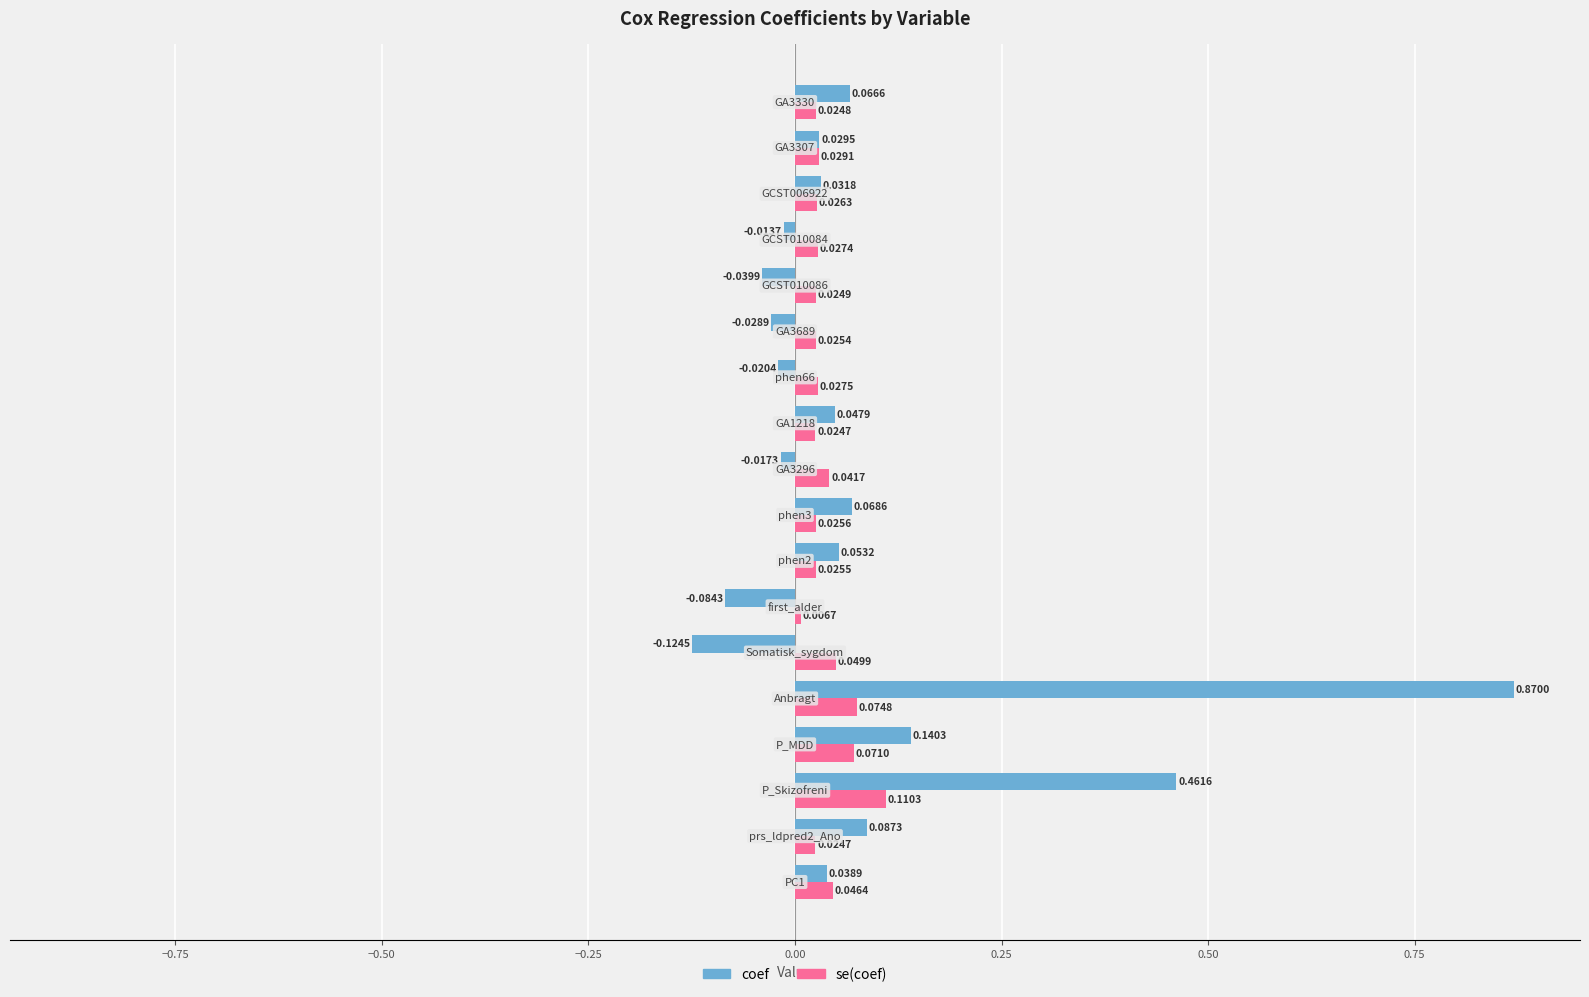

Which series has the largest range (max minus min)?

coef